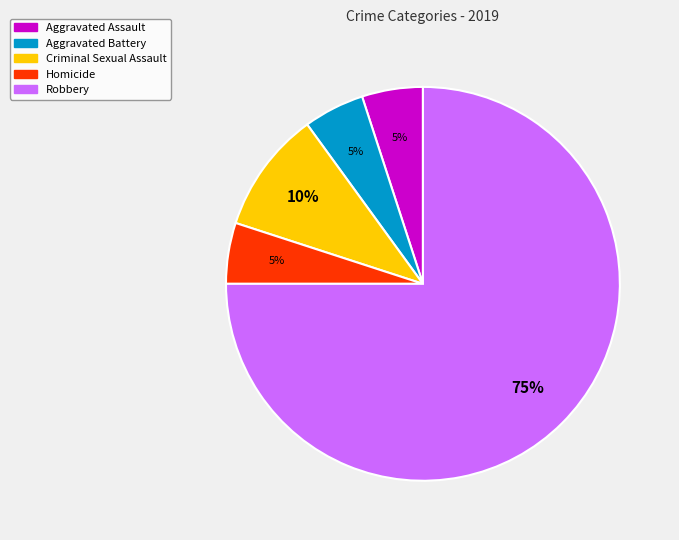

Is there any slice that represents more than half of the pie?

Yes